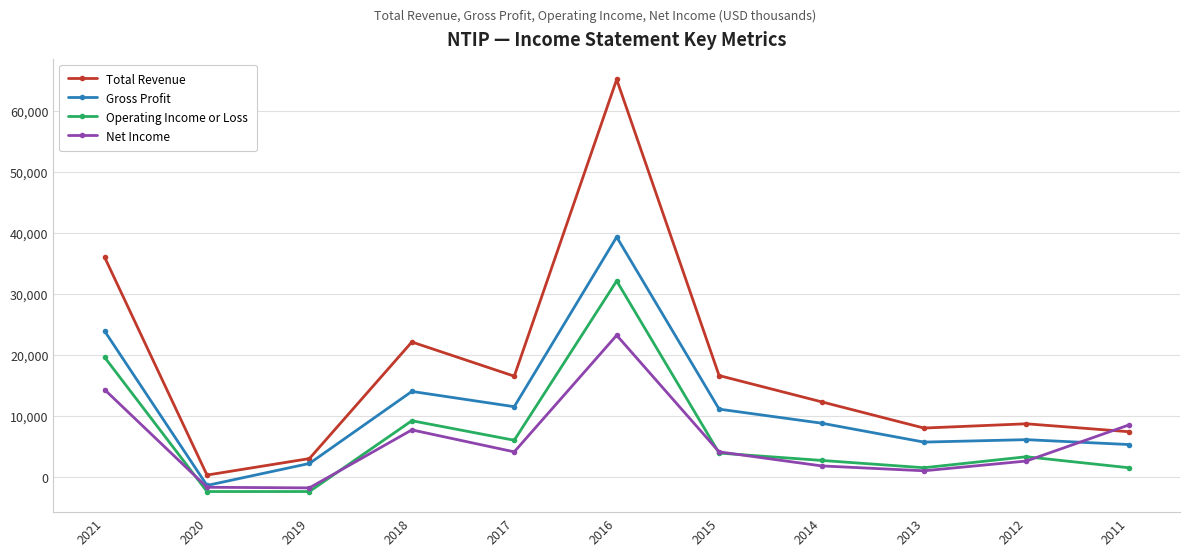

What is the difference between the Gross Profit values at 2012 and 2016?

33200